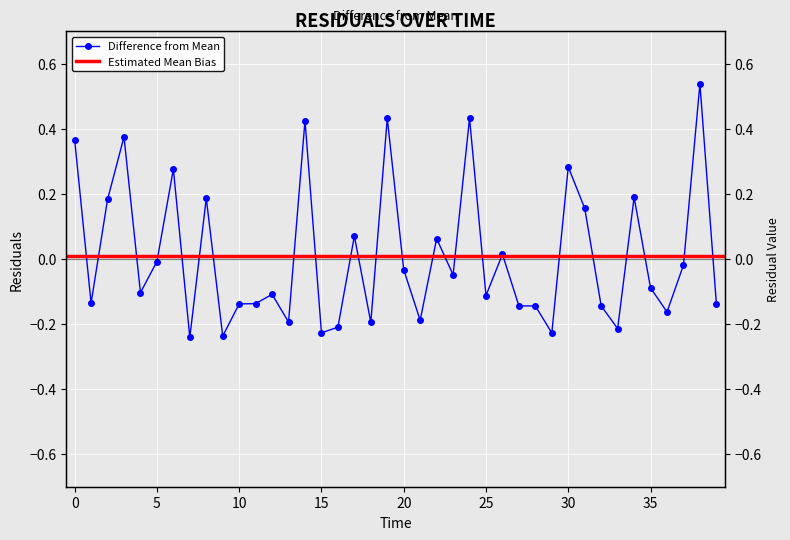

True or false: the data shows -0.1 at 32.0.

True